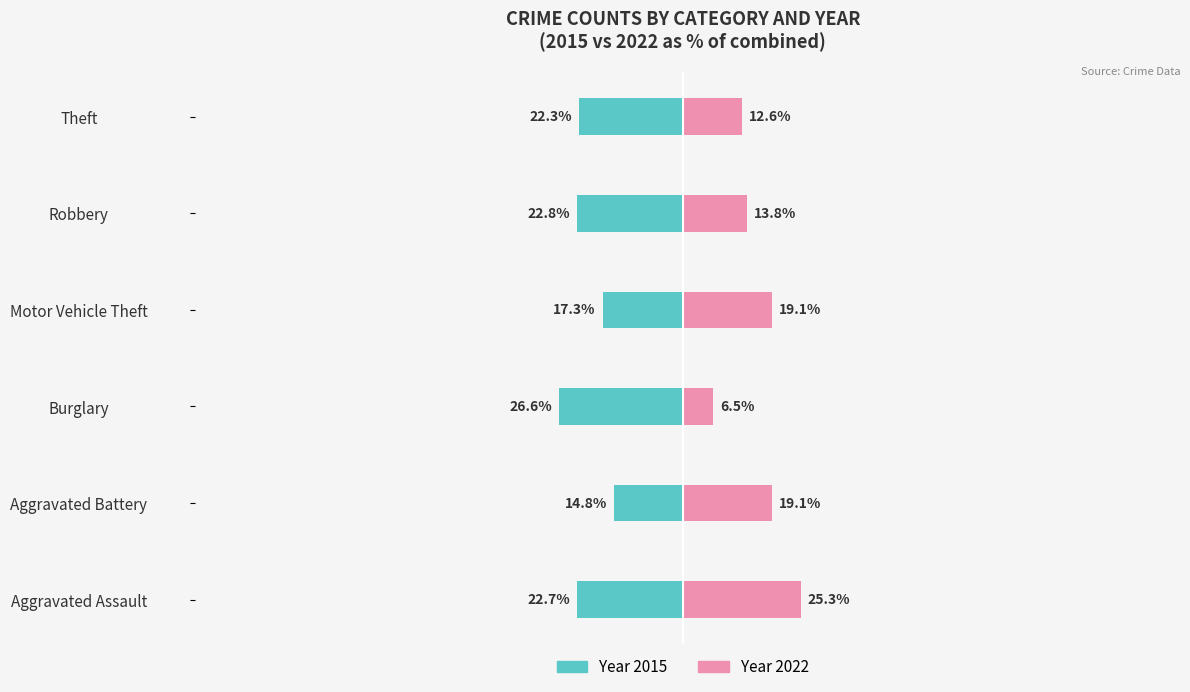

Are the bars horizontal?

Yes